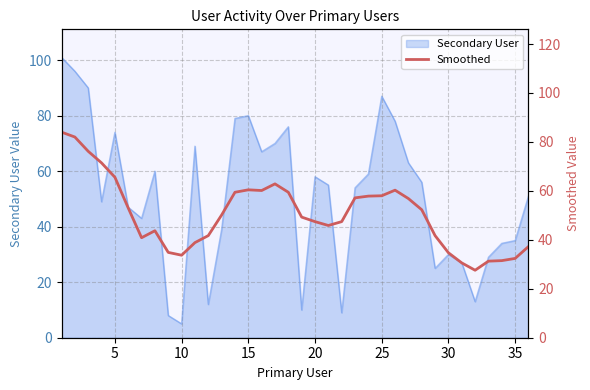

Is it true that Secondary User equals 112 at 15?

False